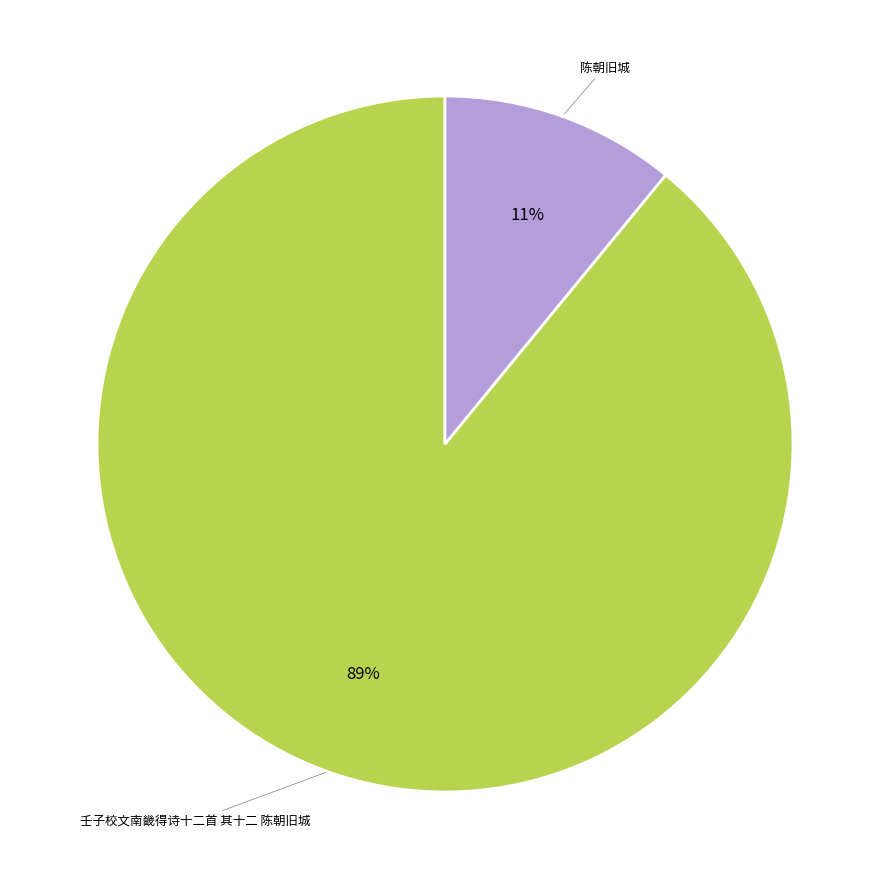

Do 壬子校文南畿得诗十二首 其十二 陈朝旧城 and 陈朝旧城 together represent more than half of the pie?

Yes